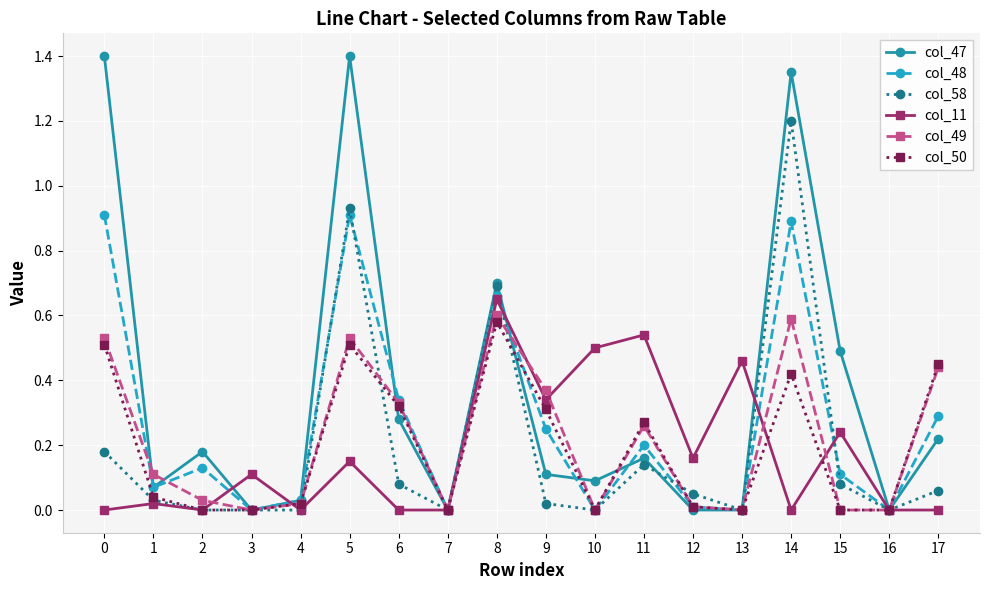

Is it true that col_11 equals -0.3 at 14?

False